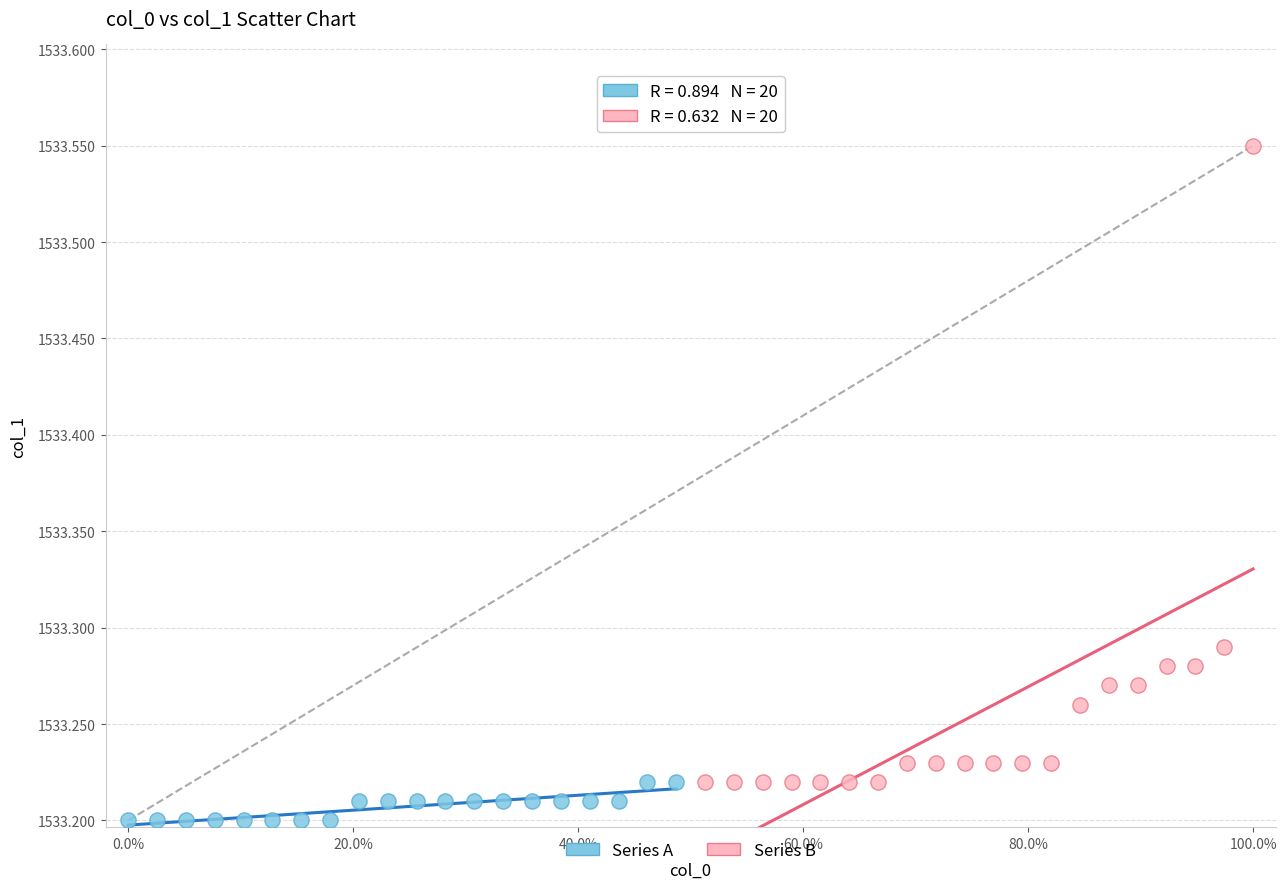

Which series reaches the minimum Y coordinate?

Series A